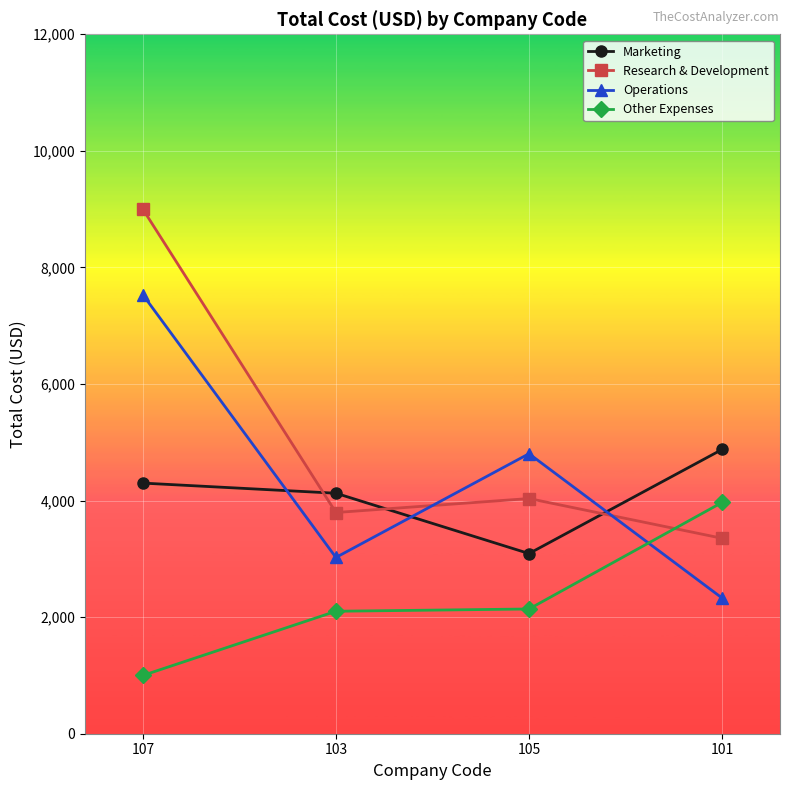

What is the greatest value displayed?

9000.0